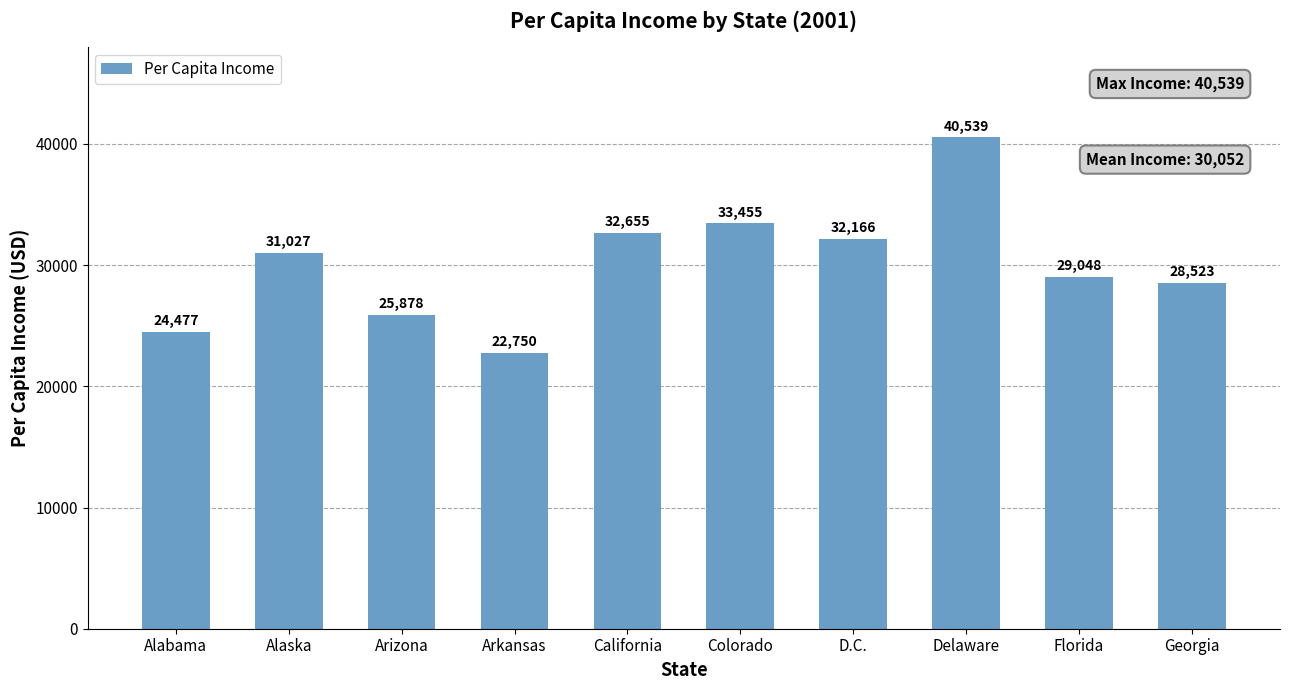

What is the value of the 7th bar from the left?

32166